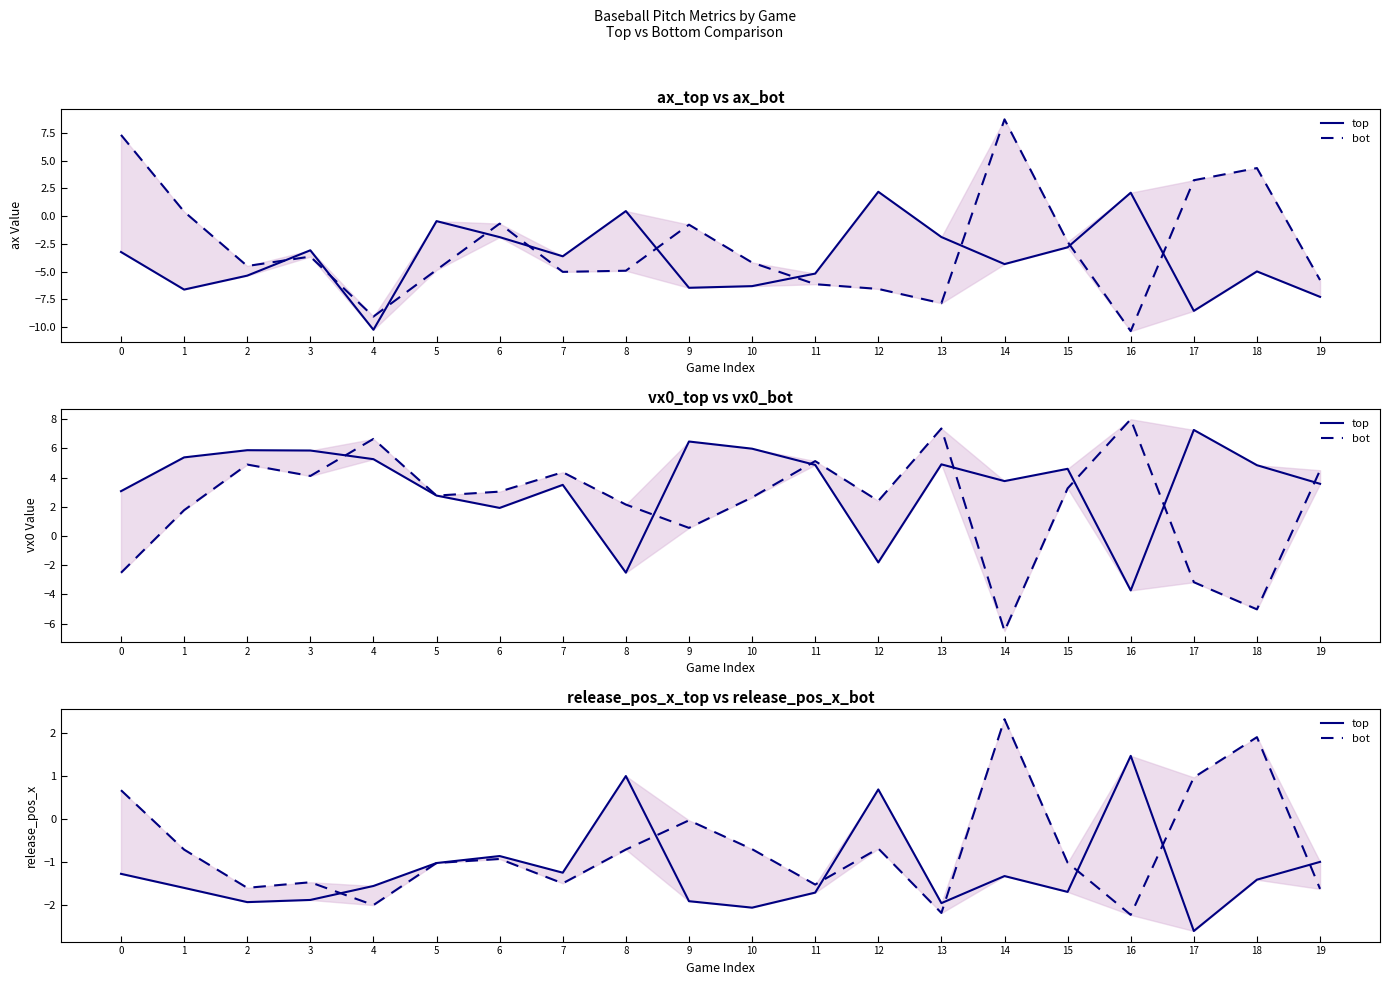

What is the value of the bot point at the 3rd from the left?

-1.6